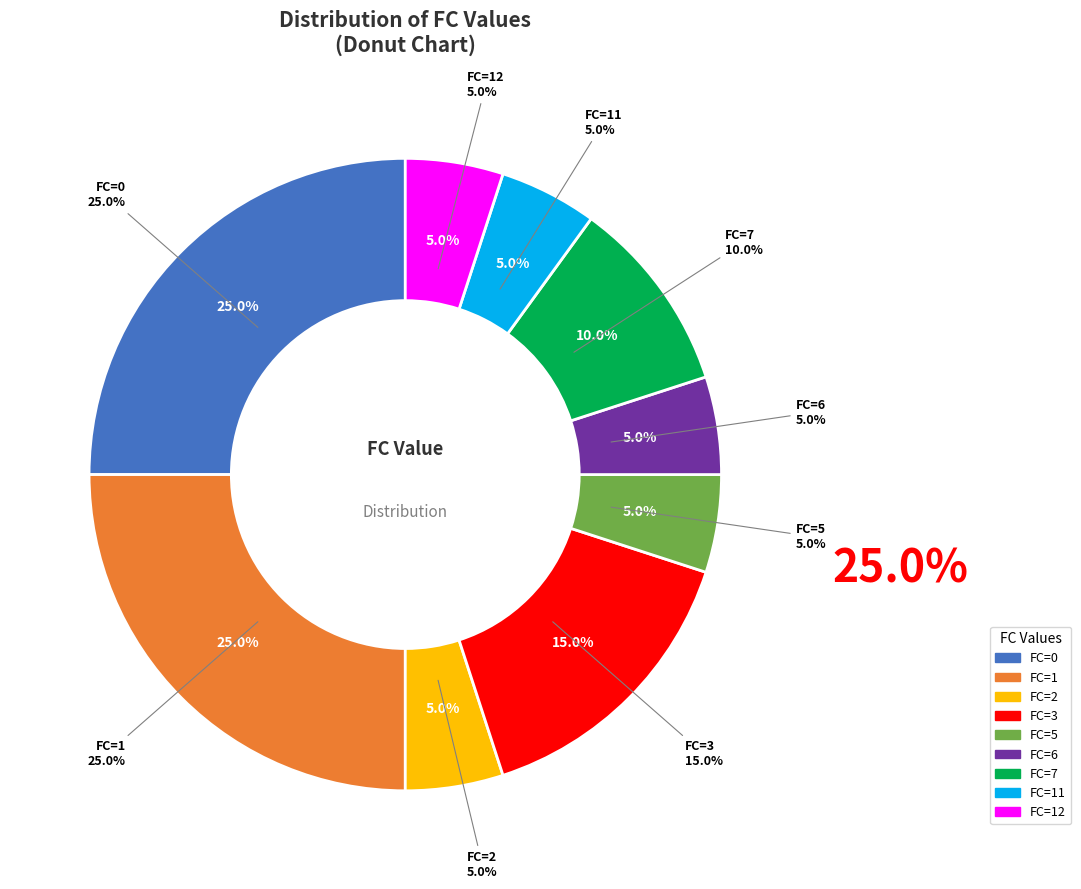

Does any single category account for the majority?

No